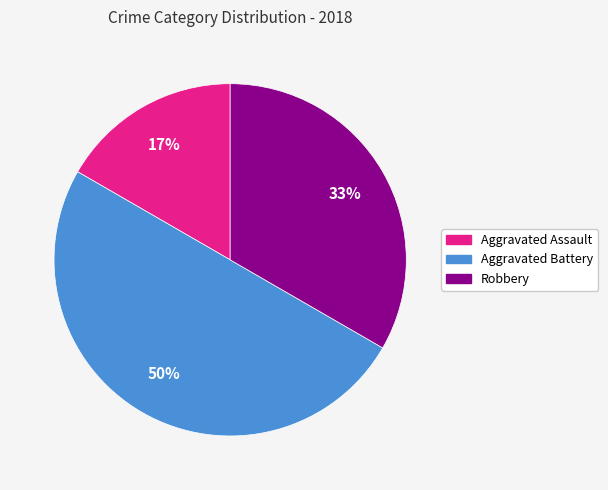

To the nearest percent, what is the difference between the largest and smallest slice percentages?

33%